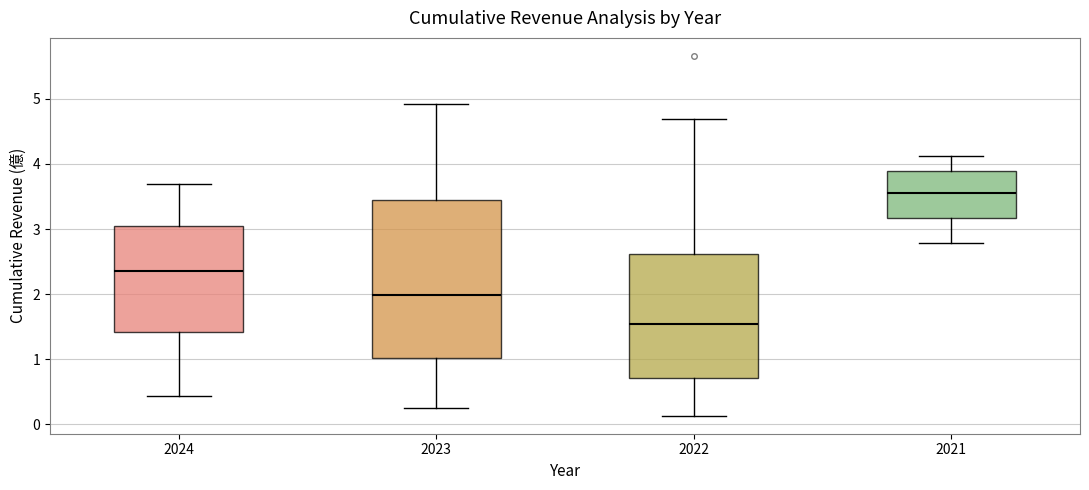

Where is the upper edge of the box at x = 2024 on the y-axis? The values are not printed on the chart, so give them approximately, as read against the axis.

3.0